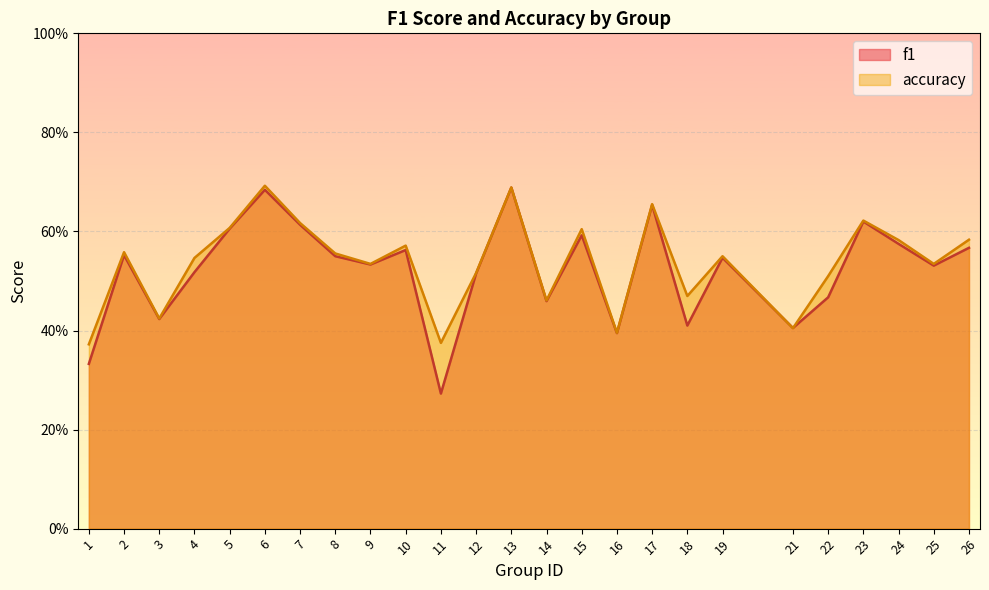

Rank the categories by accuracy value from lowest to highest.

1, 11, 16, 21, 3, 14, 18, 22, 12, 9, 25, 4, 19, 8, 2, 10, 24, 26, 15, 5, 7, 23, 17, 13, 6